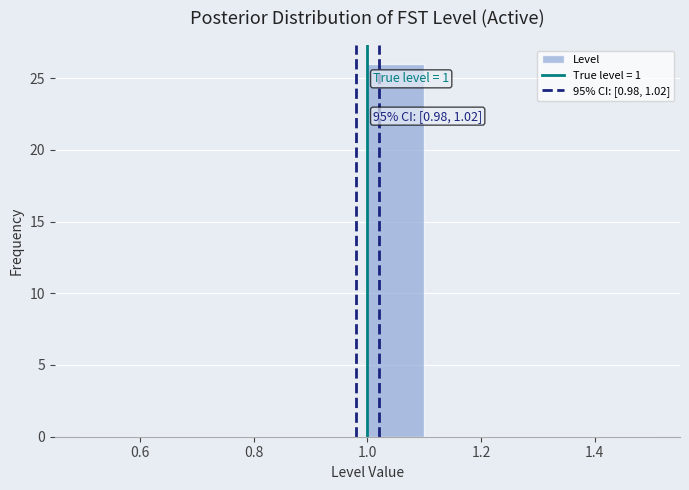

Which range on the x-axis has the tallest bar?

1.0 to 1.1